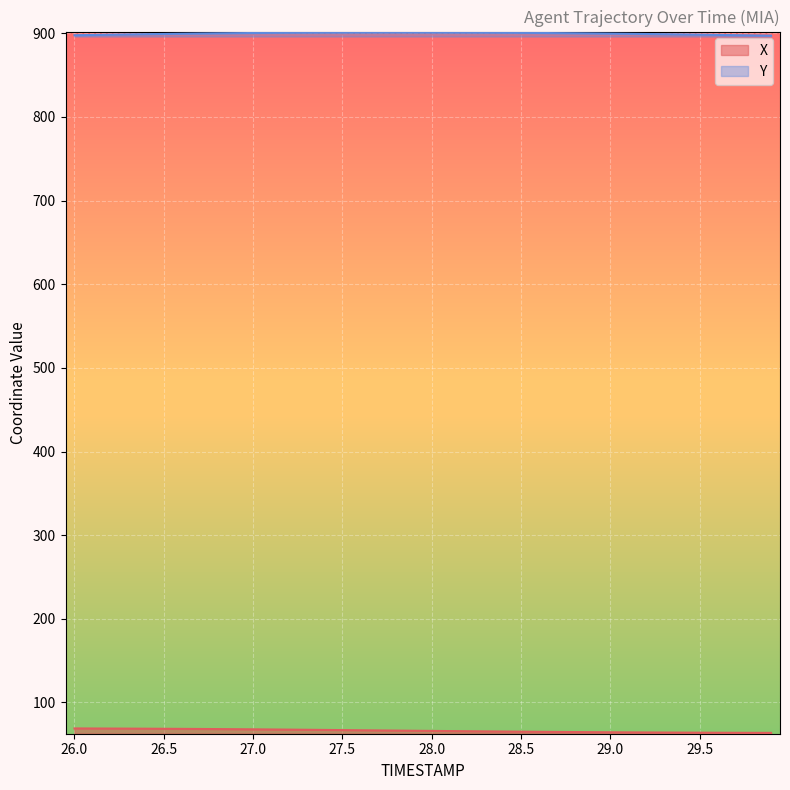

The value of X at 26.1 is 68.8. True or false?

True